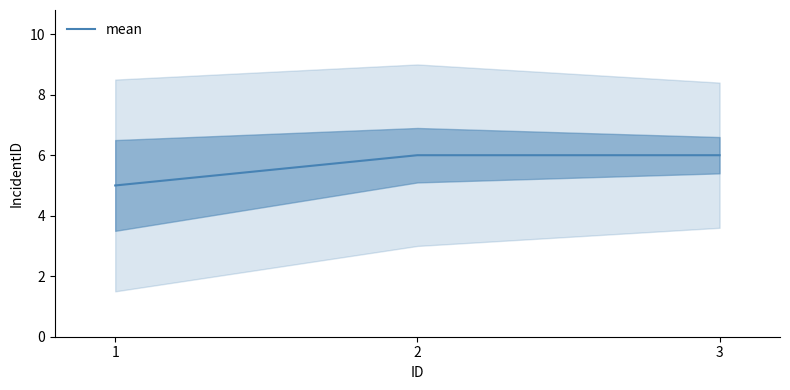

Is it true that the value at 1 is 5?

True